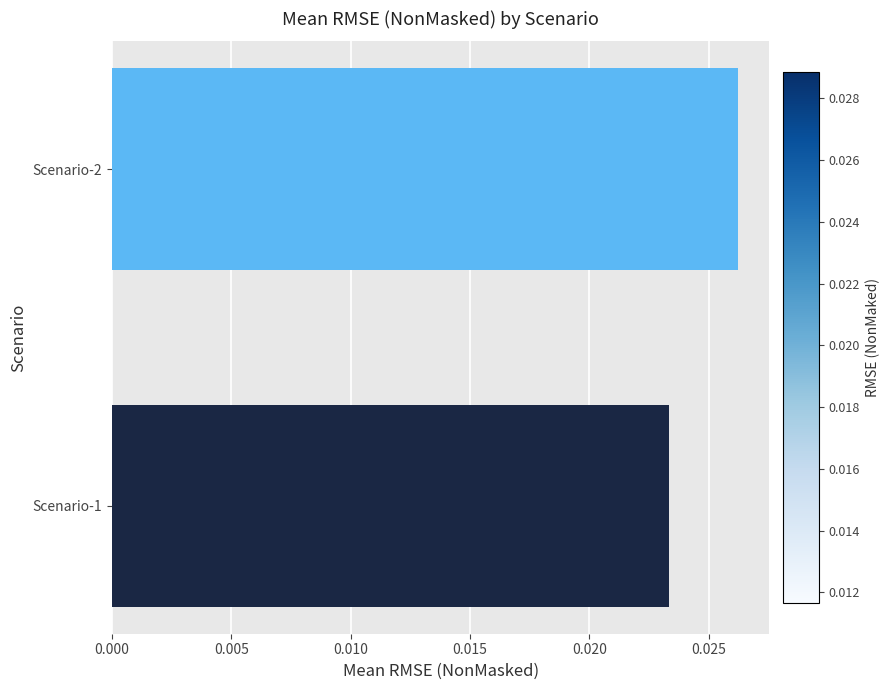

List the labels in order of value, smallest first.

Scenario-1, Scenario-2